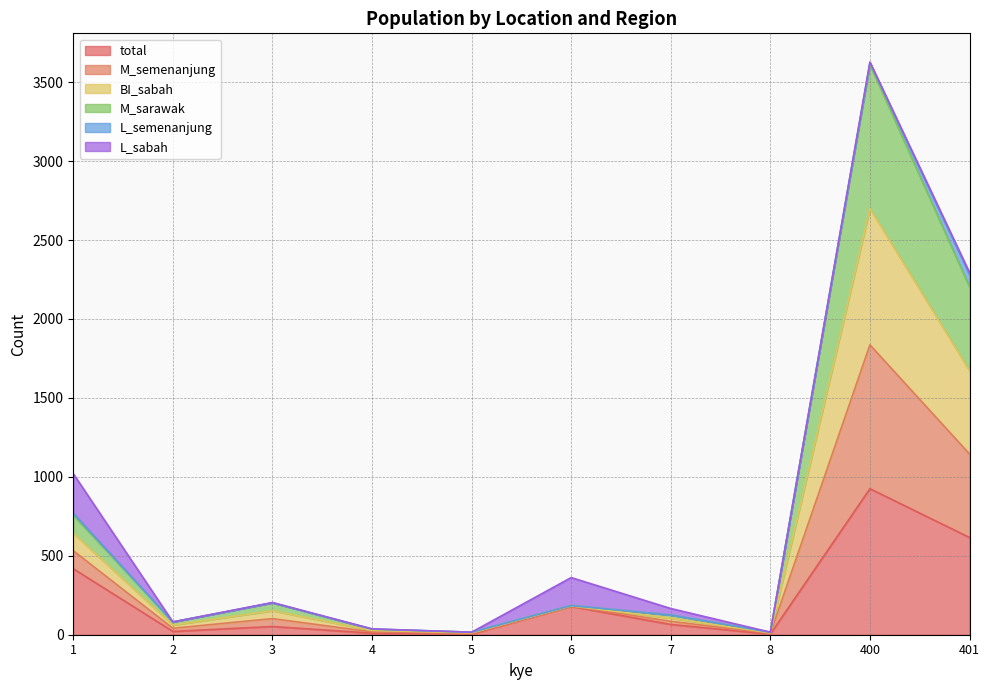

True or false: BI_sabah and M_semenanjung intersect in this chart.

False